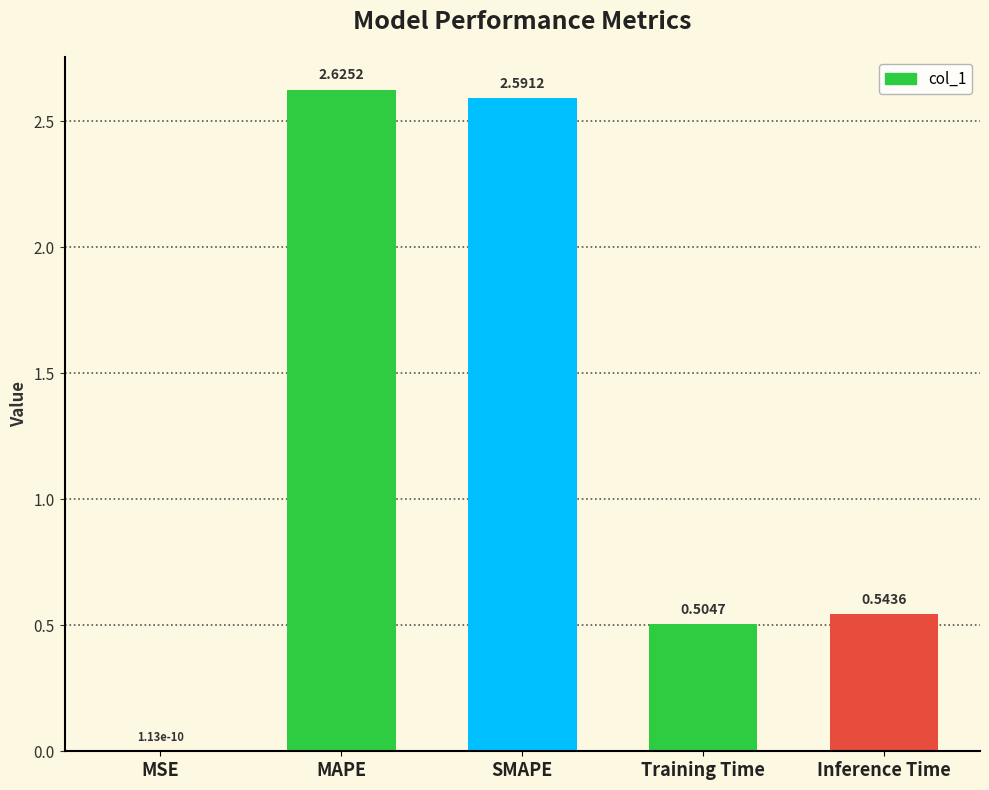

What is the average value?

1.3